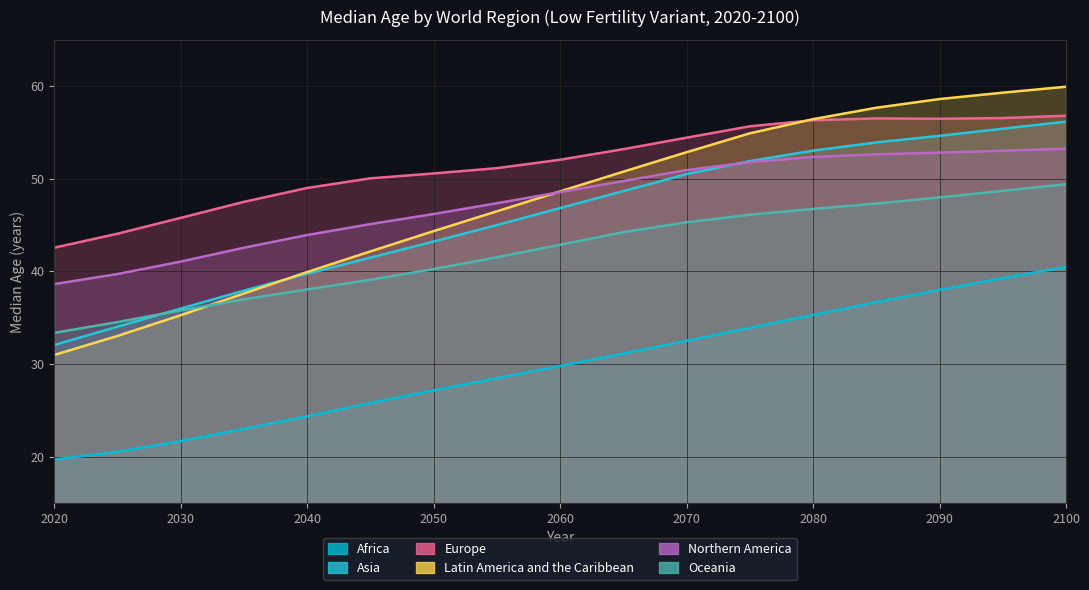

What is the value of the Africa point at the 9th from the left?

29.8